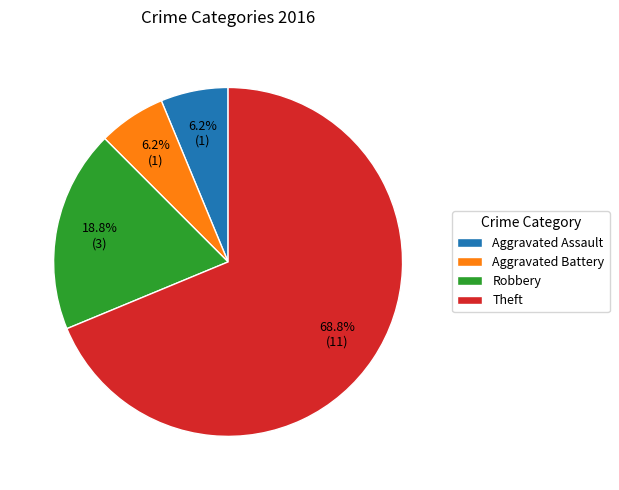

How many slices are in this pie chart?

4